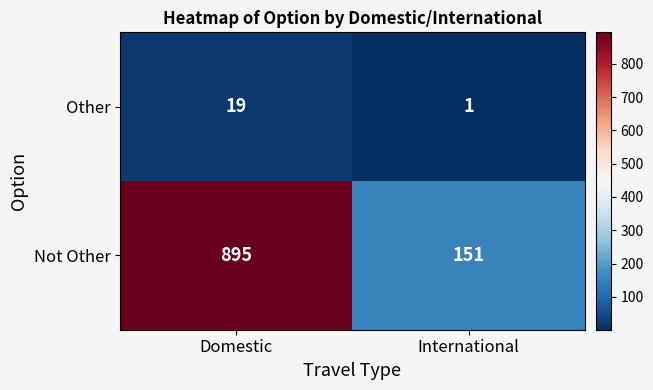

The Other series shows 0 at International. True or false?

False